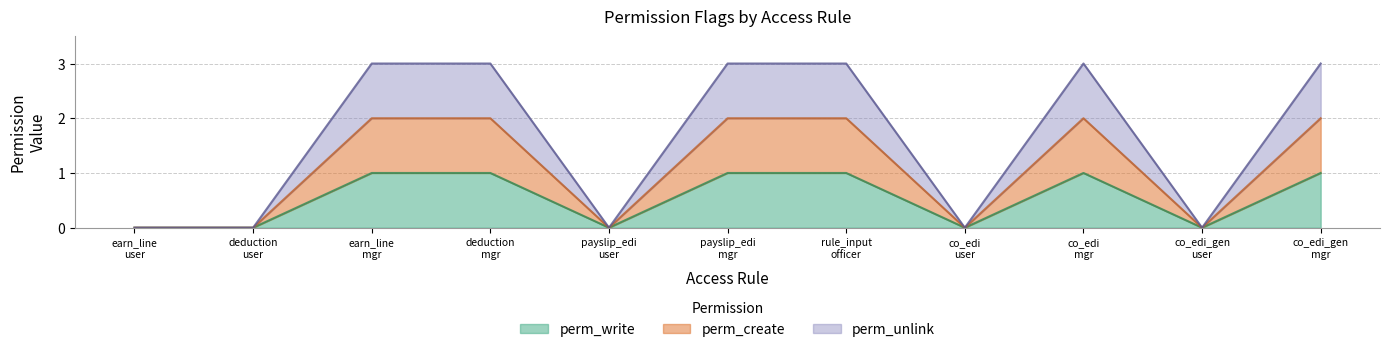

Count the number of categories in the chart.

11